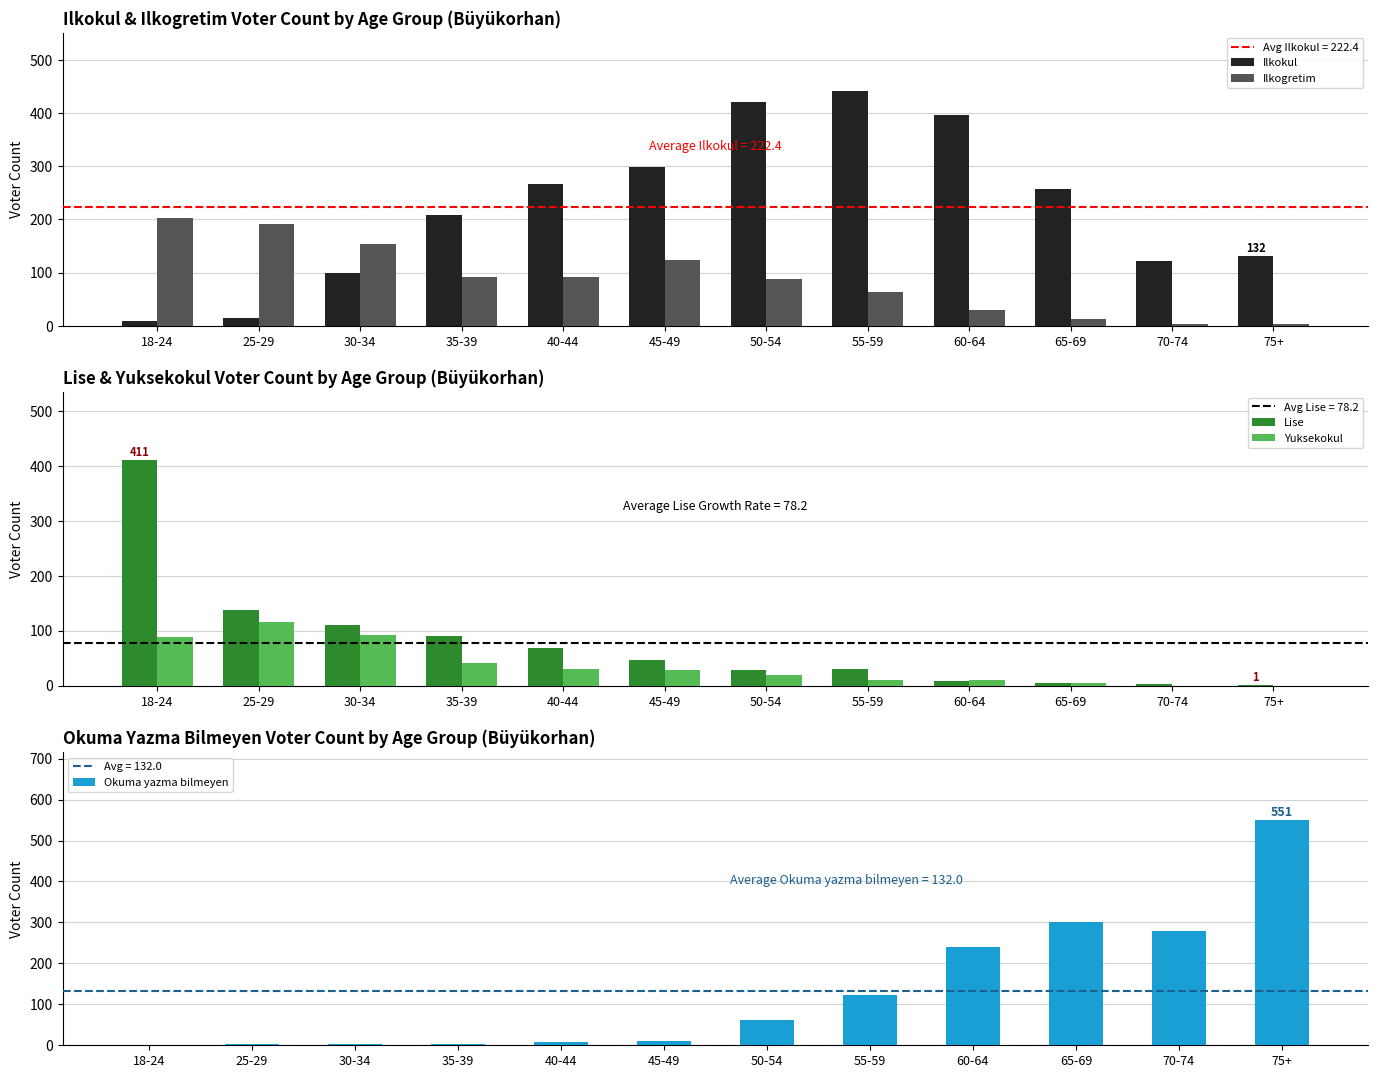

What is the difference between the Ilkogretim values at 50-54 and 18-24?

115